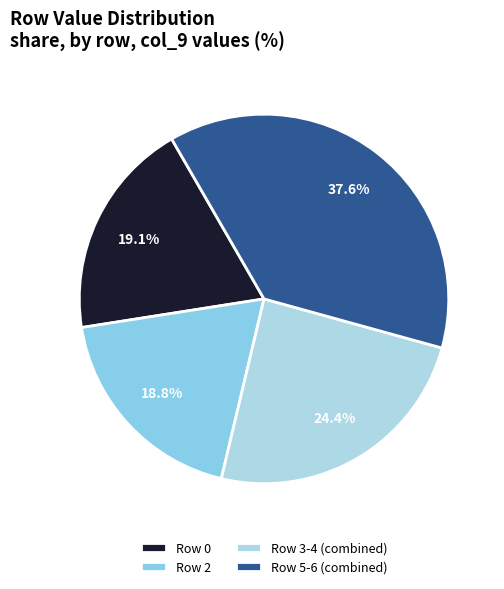

What percentage is the Row 0 slice, to the nearest percent?

19%